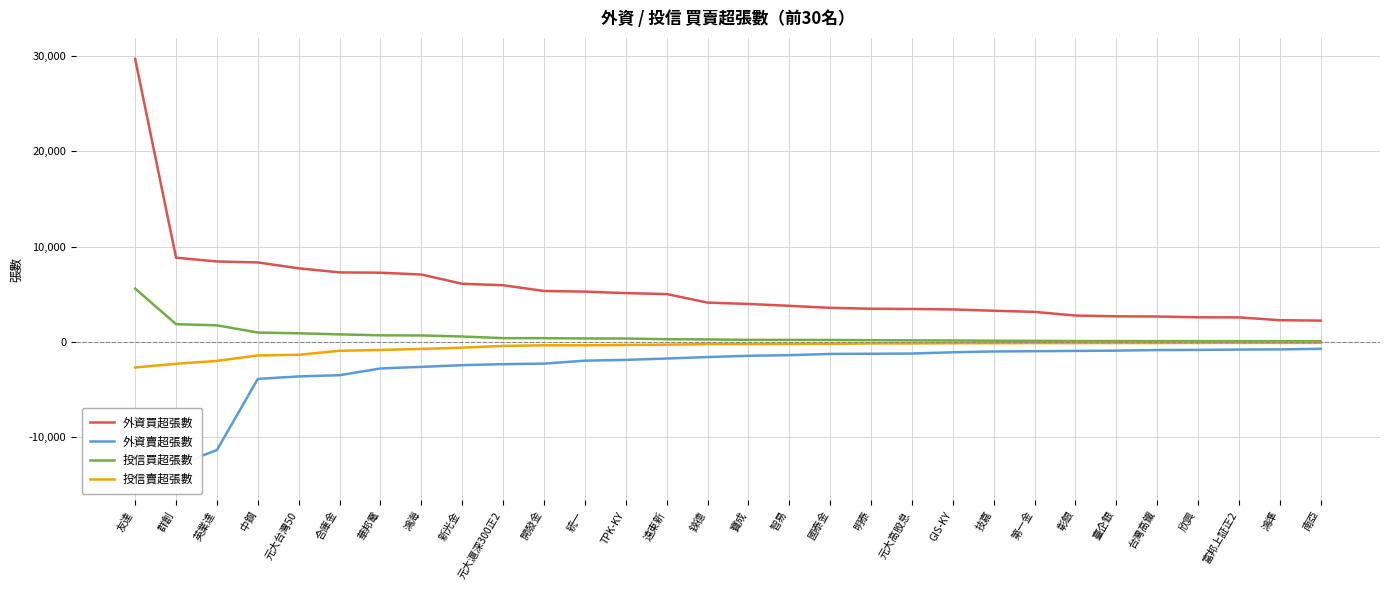

Reading left to right, transcribe all the data shown in this chart.

外資買超張數: 29701	8853	8455	8353	7736	7308	7276	7088	6114	5963	5359	5294	5135	5038	4141	4000	3803	3593	3499	3471	3423	3287	3167	2783	2703	2682	2600	2589	2294	2250
外資賣超張數: -14385	-12964	-11318	-3865	-3601	-3475	-2767	-2601	-2421	-2315	-2260	-1949	-1867	-1727	-1569	-1439	-1373	-1244	-1225	-1201	-1069	-984	-957	-928	-897	-837	-820	-786	-767	-706
投信買超張數: 5606	1878	1756	1001	921	808	710	693	584	414	411	380	373	298	278	232	231	220	200	180	168	144	129	110	108	100	100	97	89	84
投信賣超張數: -2664	-2274	-1976	-1398	-1332	-915	-825	-716	-585	-402	-338	-337	-300	-269	-215	-213	-200	-187	-141	-140	-120	-115	-105	-104	-100	-100	-87	-84	-84	-82